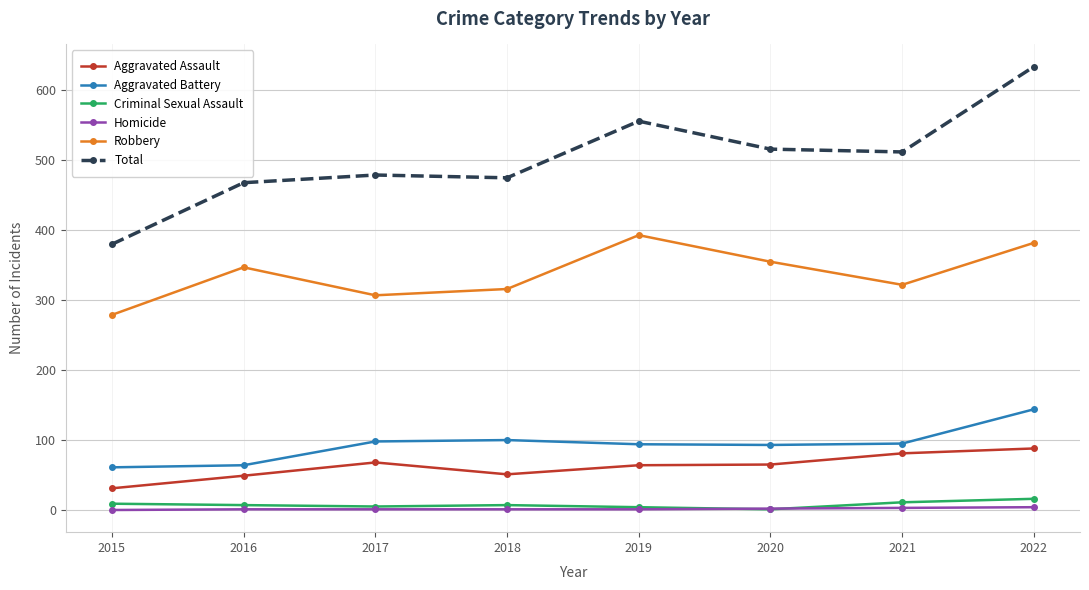

At which category is the sum across all series the highest?

2022